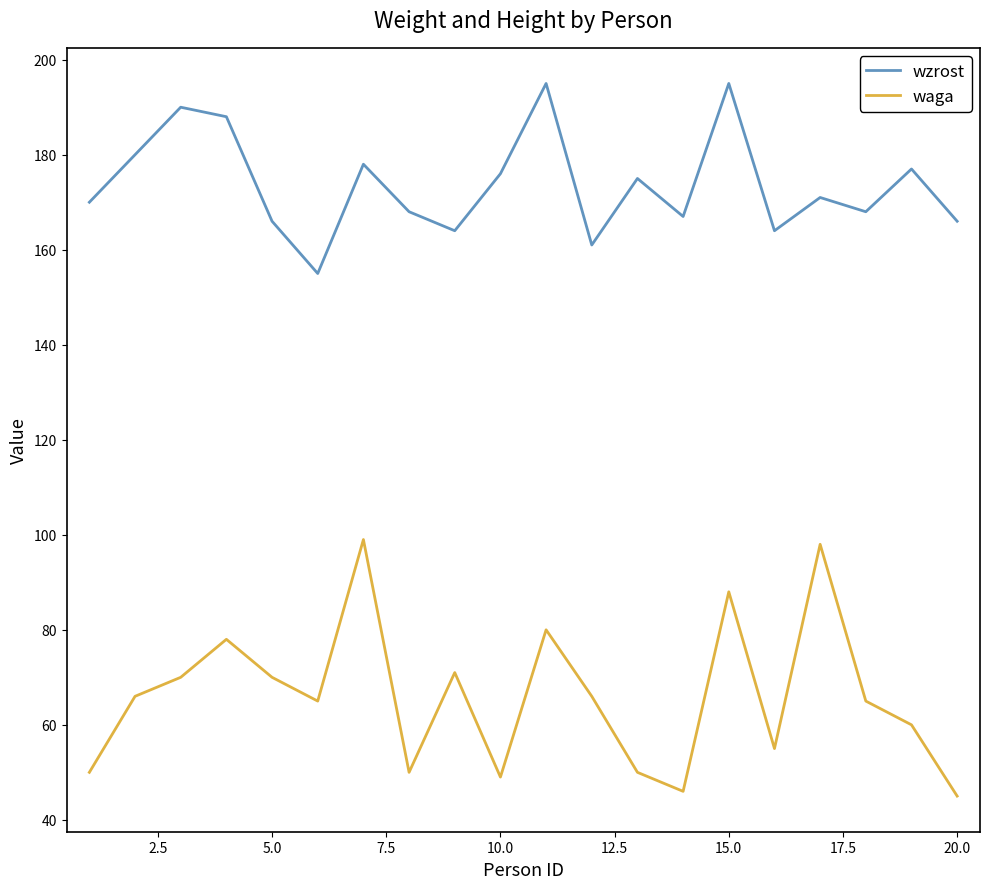

Which series has the widest spread of values?

waga